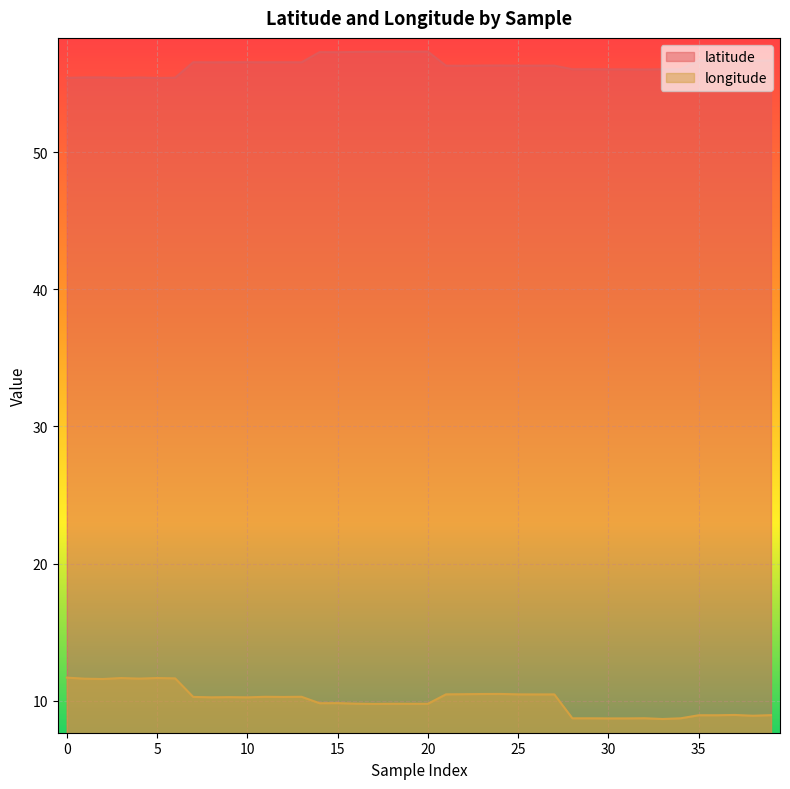

The longitude series shows 9.8 at 15. True or false?

True